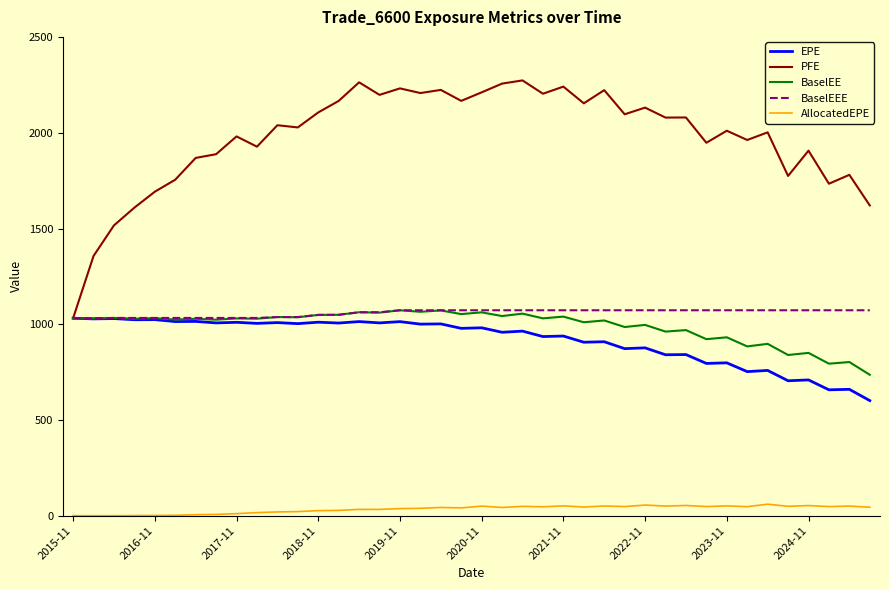

True or false: AllocatedEPE and EPE cross at least once.

False